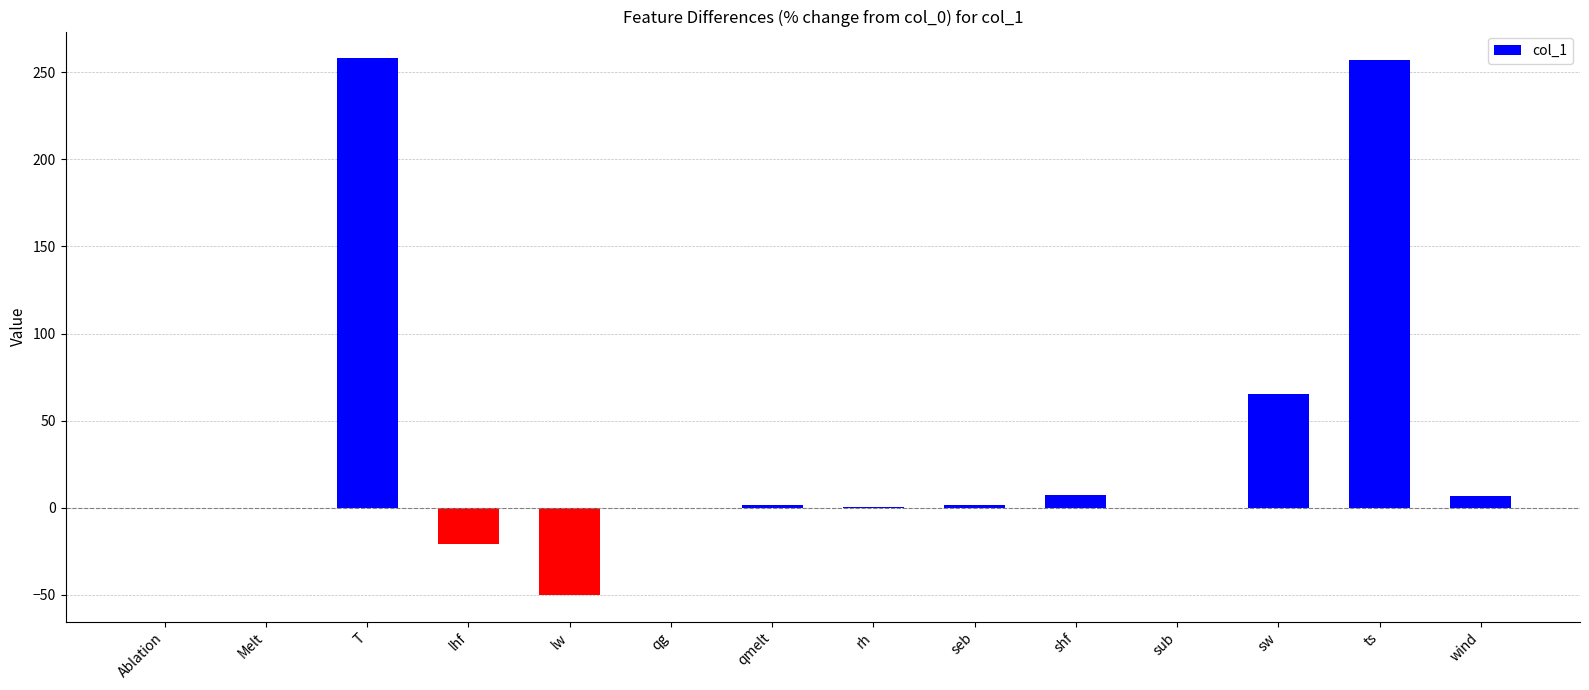

What is the greatest value displayed?

258.0